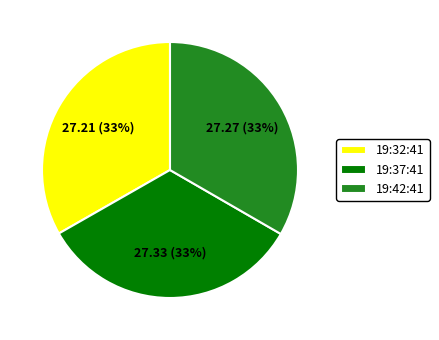

True or false: 19:37:41 accounts for 33% of the total.

True